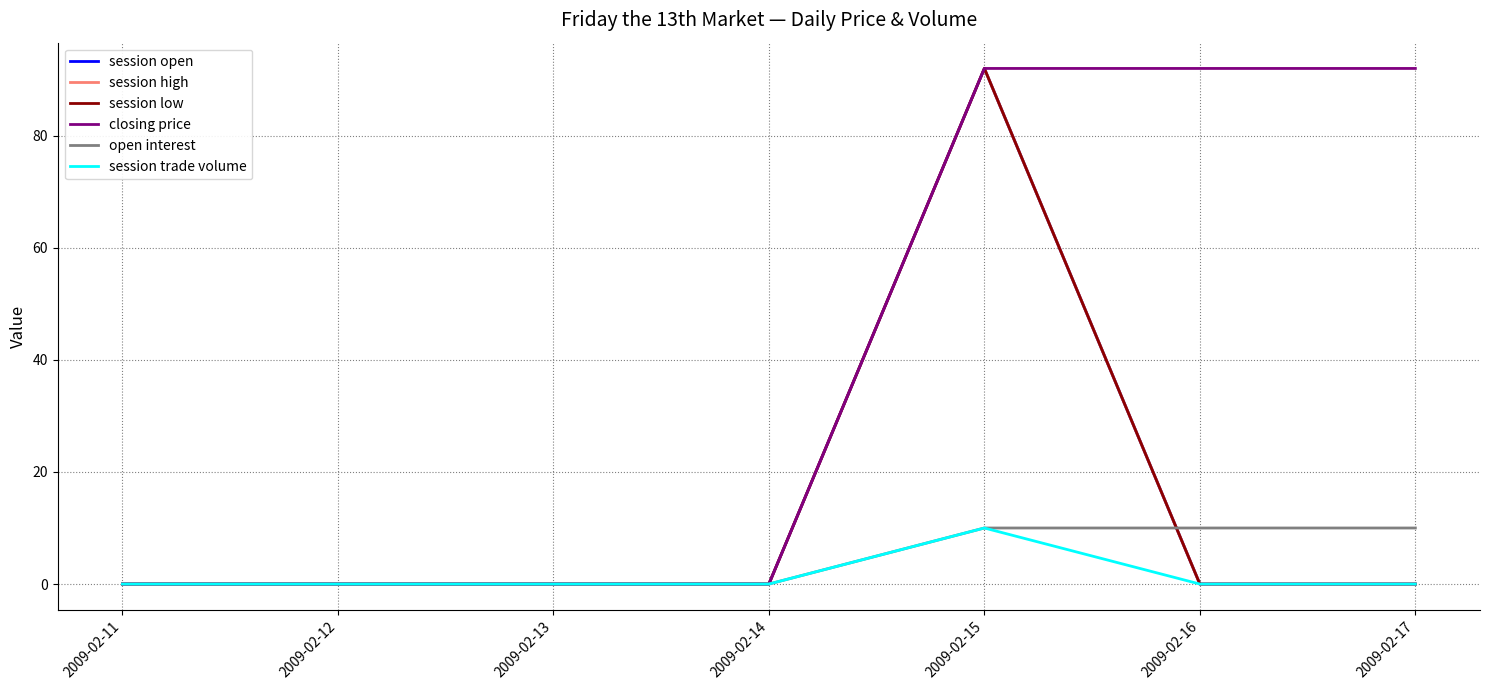

Does the chart display data point markers on the line(s)?

No